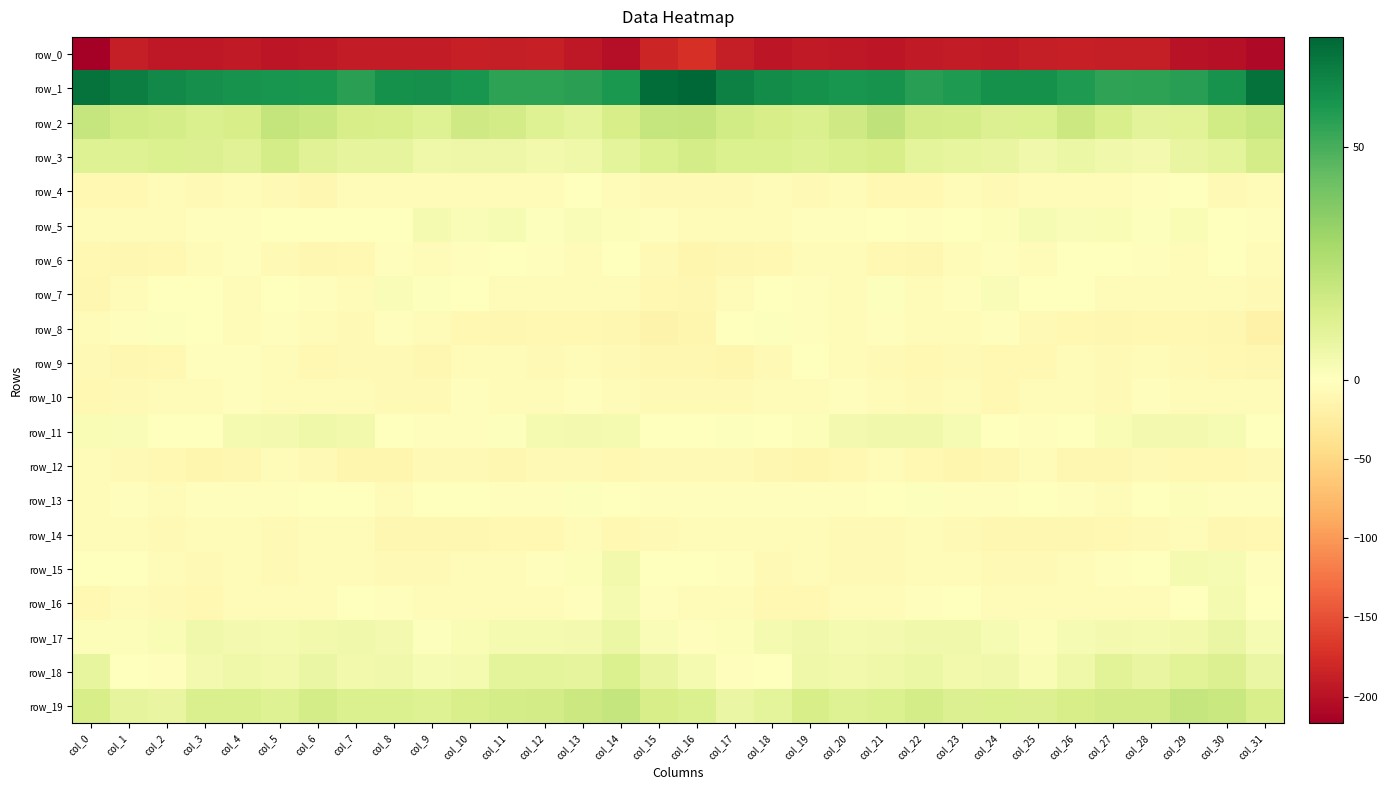

Which has a higher value, col_23 or col_4?

col_23